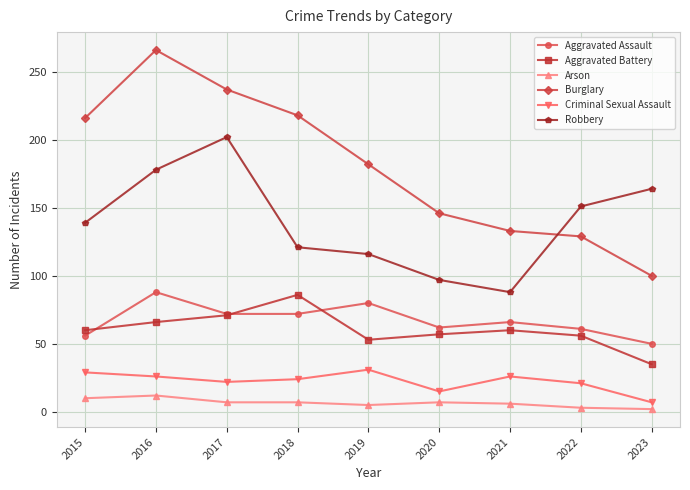

True or false: Burglary and Arson cross at least once.

False